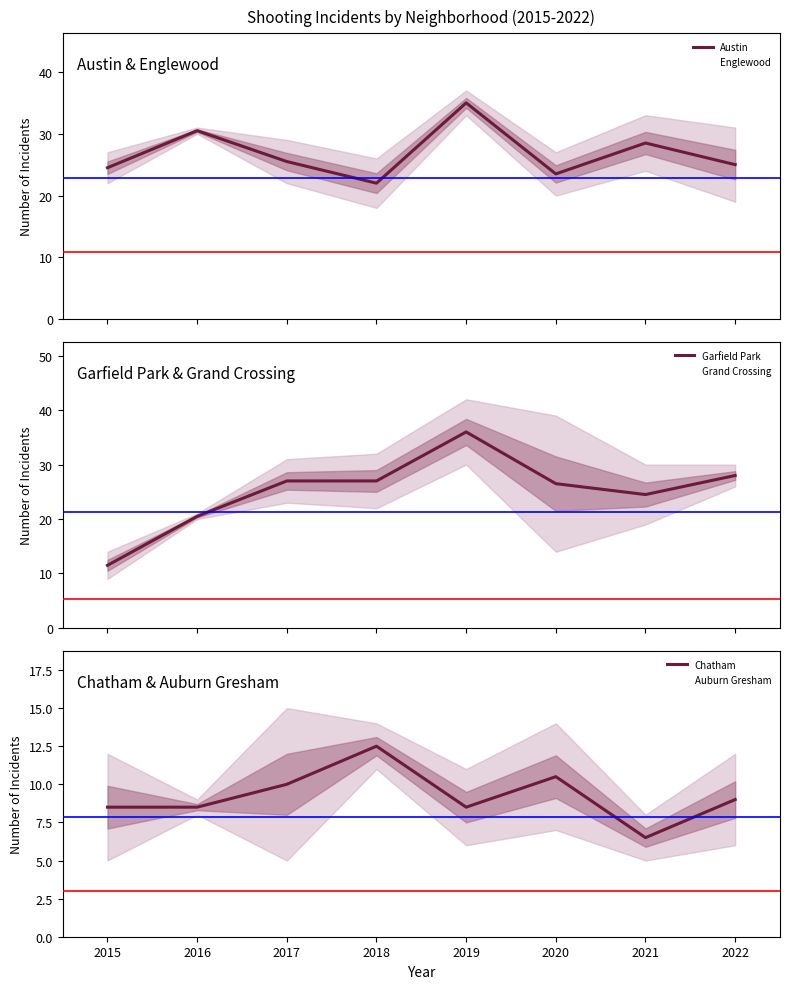

How many interior local valleys does the Garfield Park series have?

1